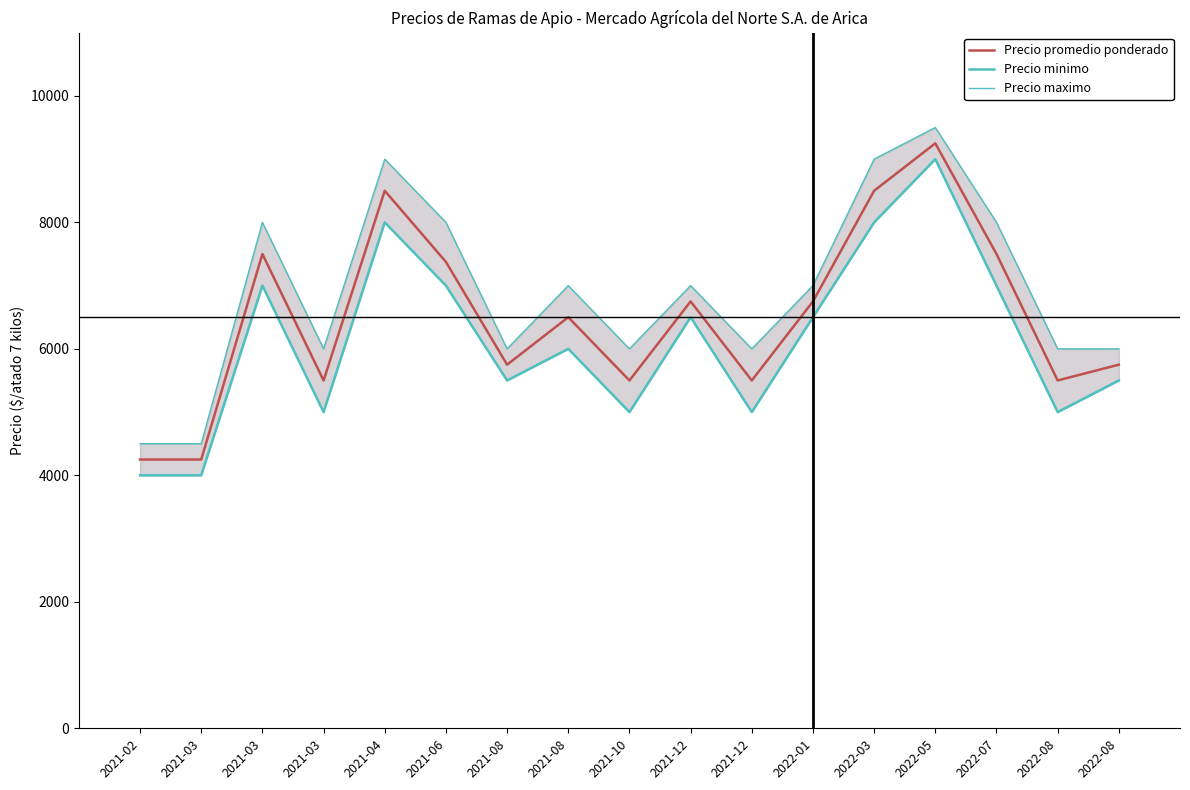

What is the value of the Precio promedio ponderado point at the 12th from the left?

6750